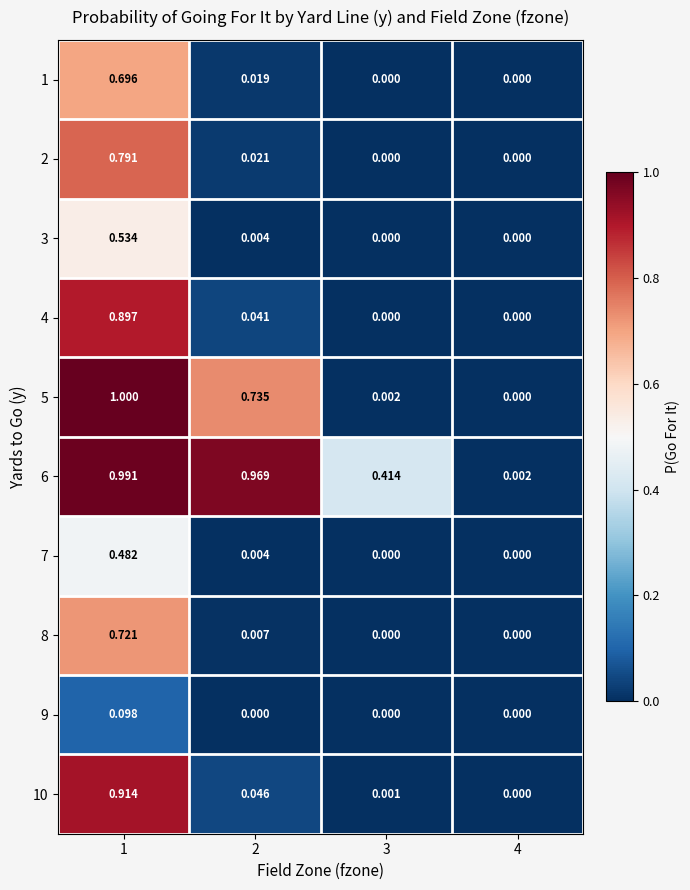

At which category does the chart reach its minimum across all series?

3